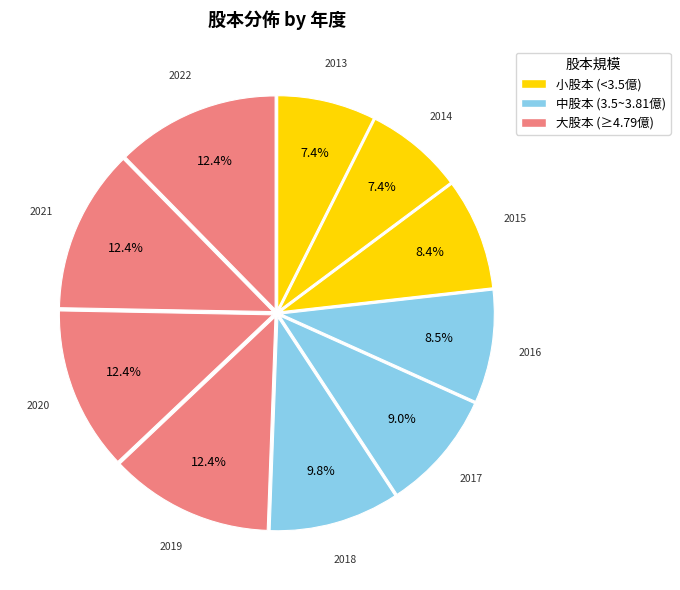

How many slices are in this pie chart?

10